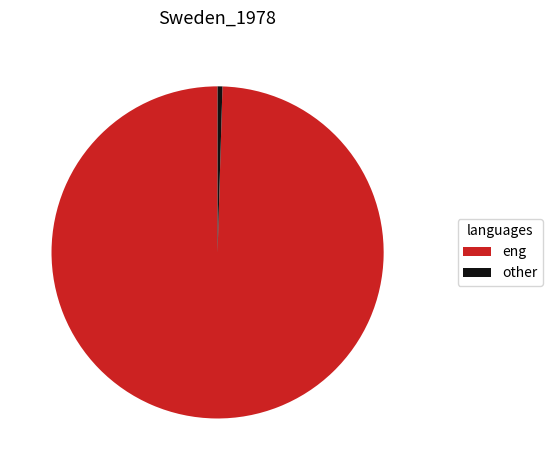

True or false: other accounts for 0% of the total.

True